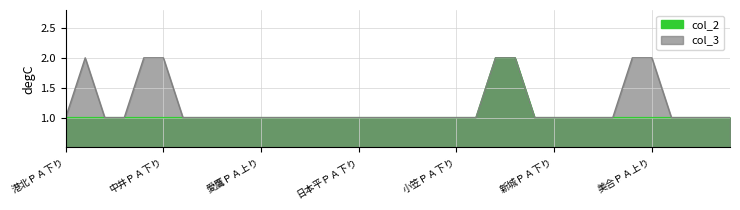

Rank the series by their average value, from lowest to highest.

col_2, col_3